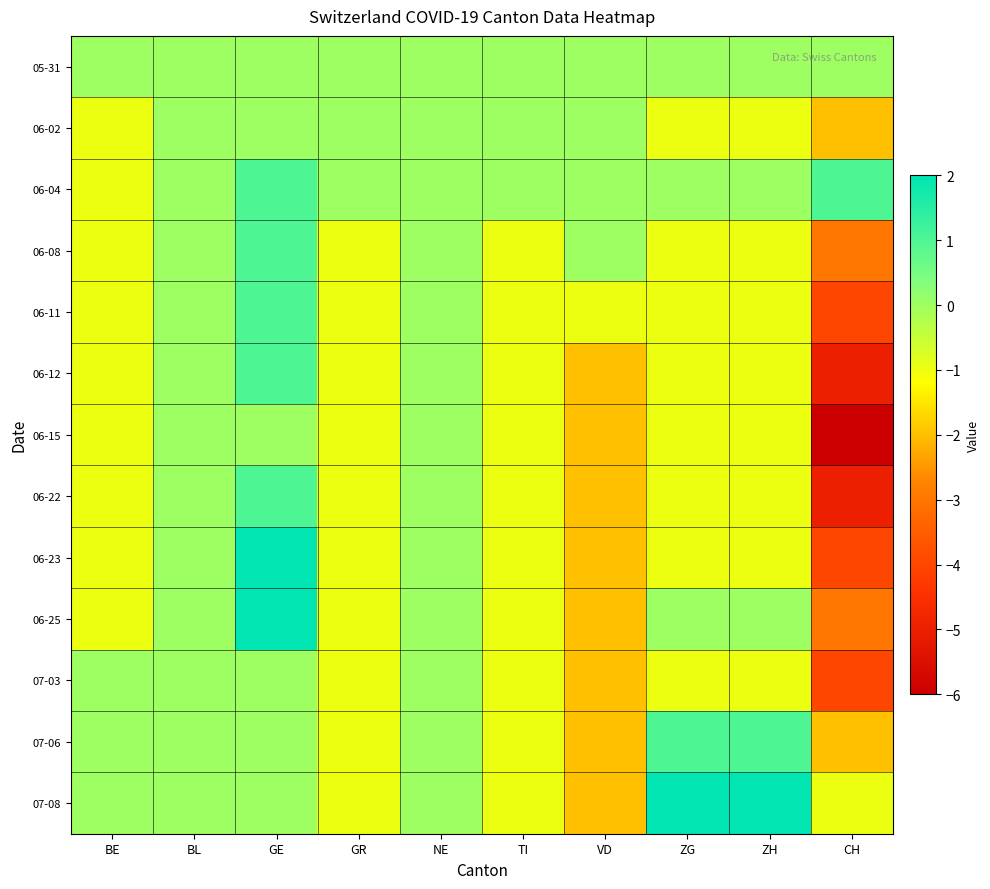

At which category is the sum across all series the highest?

GE